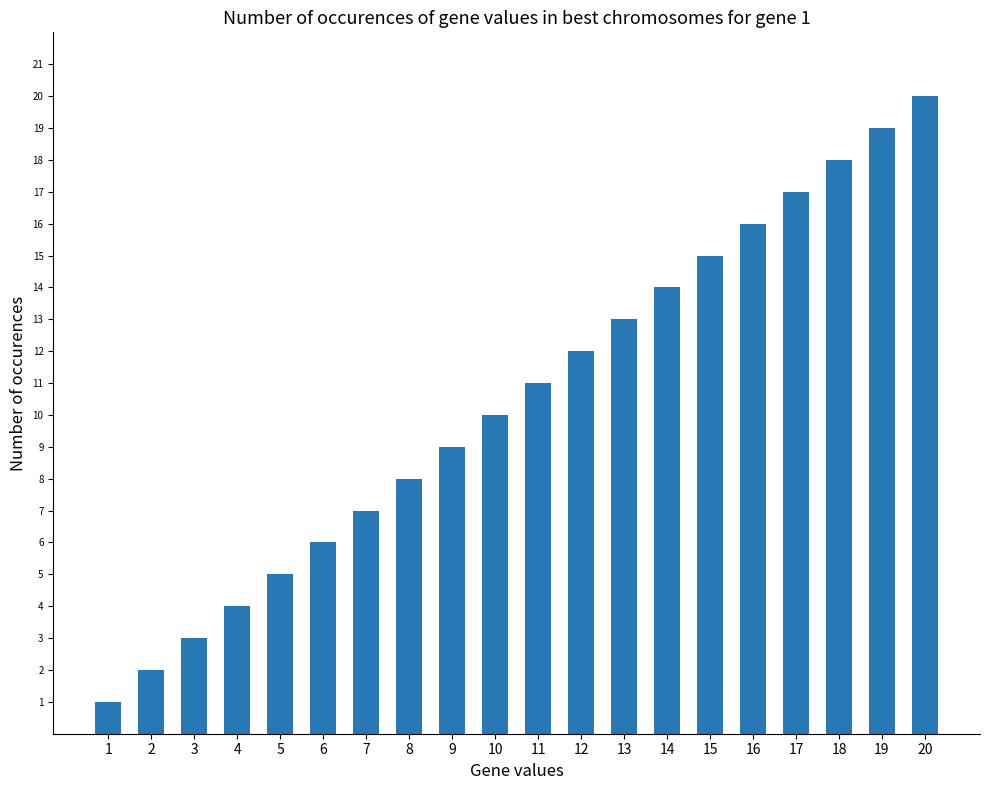

True or false: the data shows 3 at 3.

True